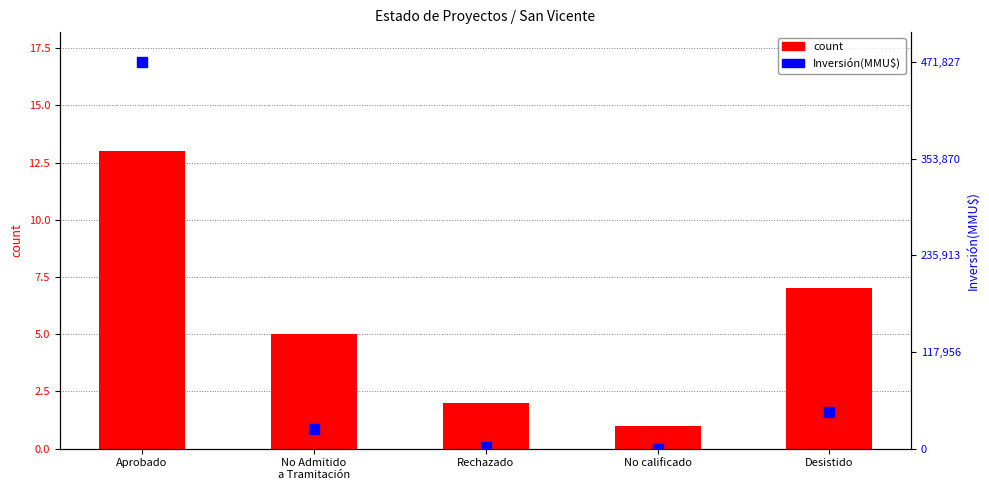

At how many categories does at least one series exceed 3?

3